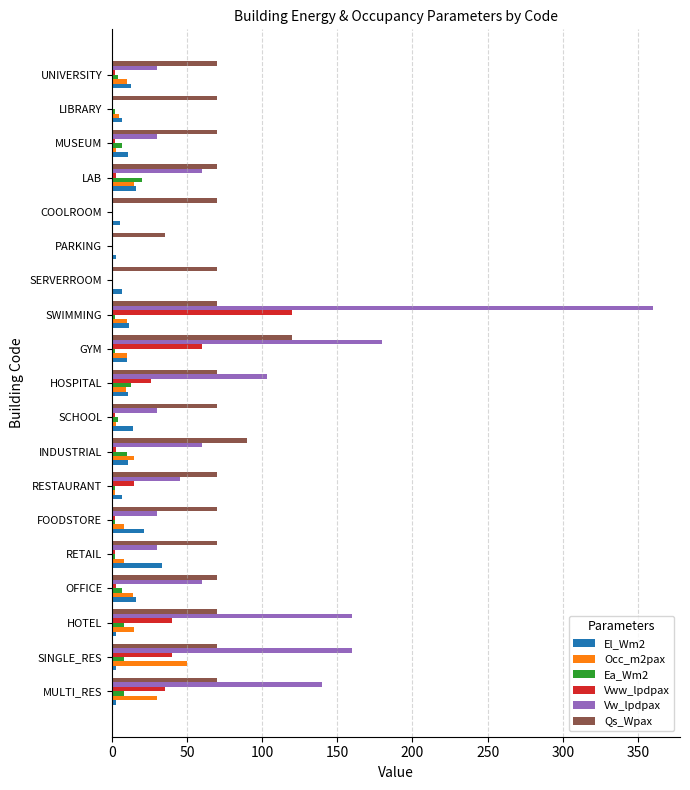

At which category does the chart reach its peak across all series?

SWIMMING